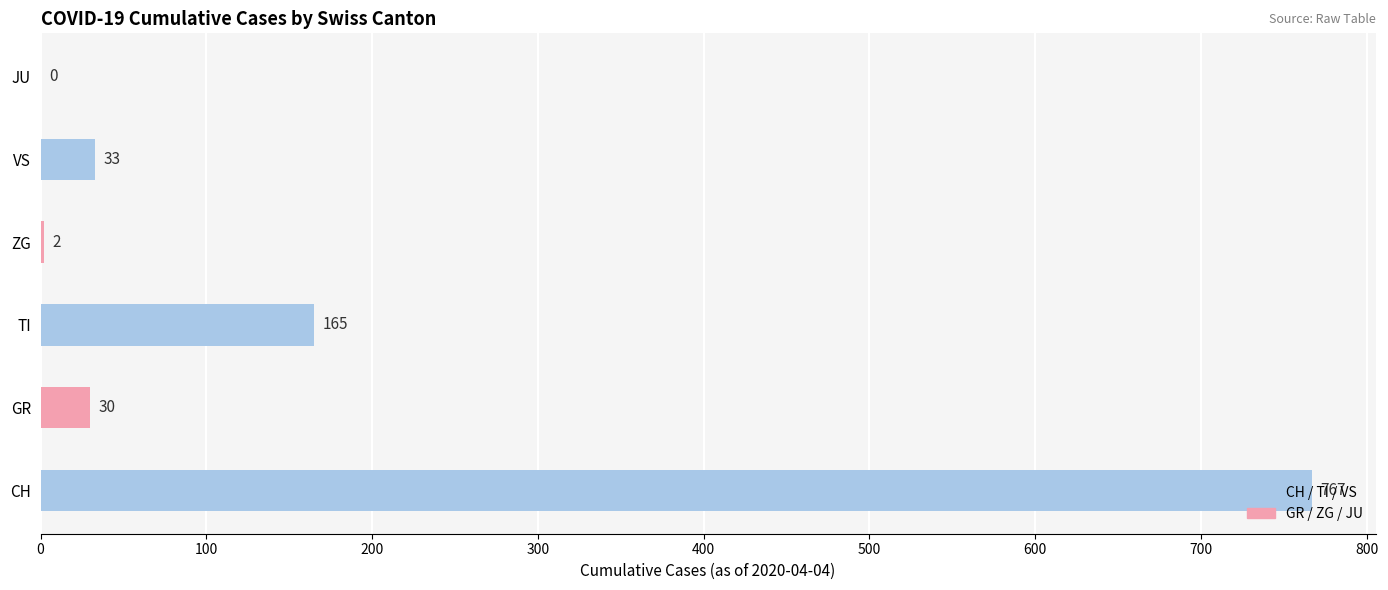

What is the sum of the values at JU and TI?

165